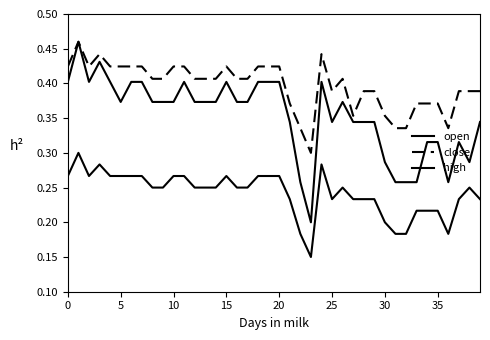

What is the label of the 8th point from the left?

35